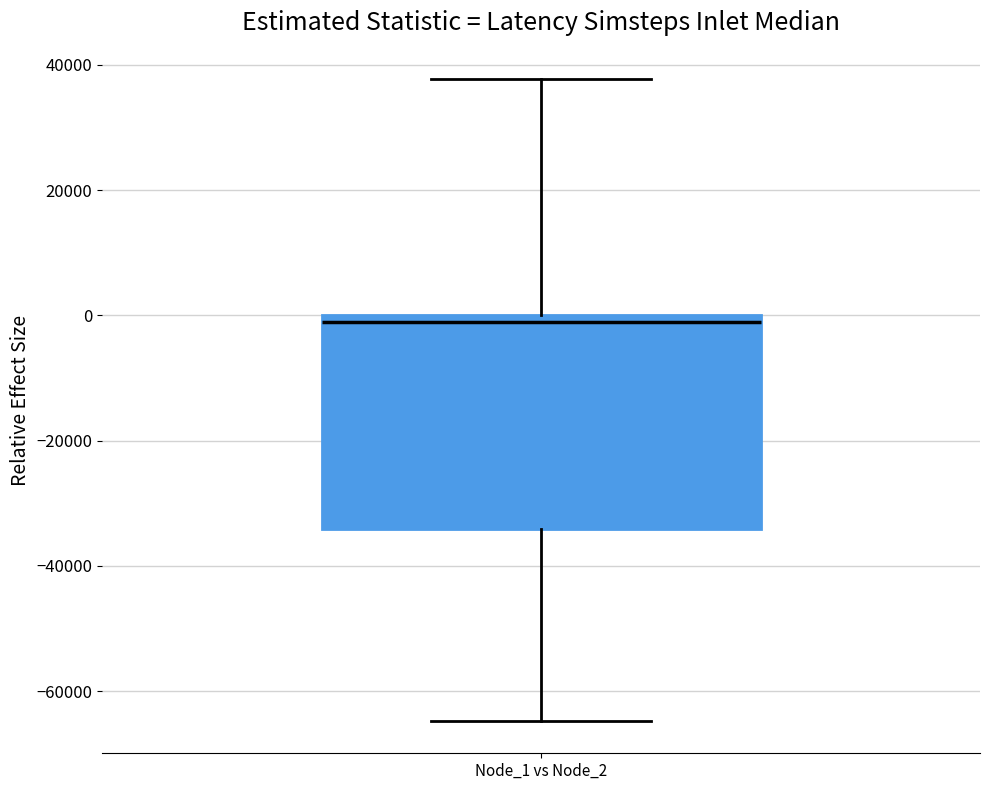

Read this box plot against the y-axis: the position of the median line, the range covered by the box, and the ends of both whiskers. The values are not printed on the chart, so give them approximately, as read against the axis.

median -2000, box -34000 to 0, whiskers -64000 to 38000